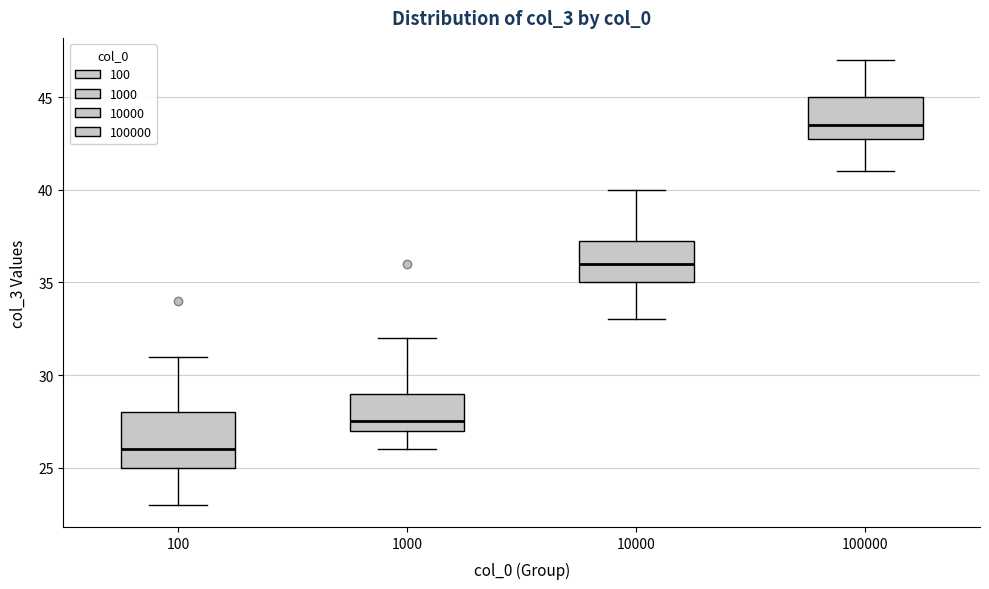

Which box is the tallest, from its lower edge to its upper edge?

100